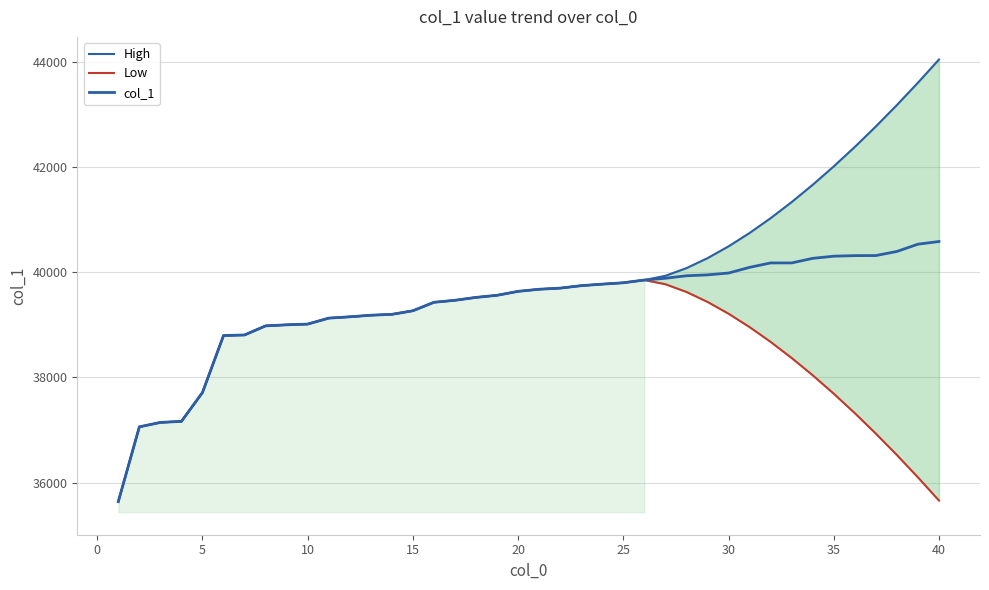

True or false: Low has more than 1 points higher than both neighbors.

False